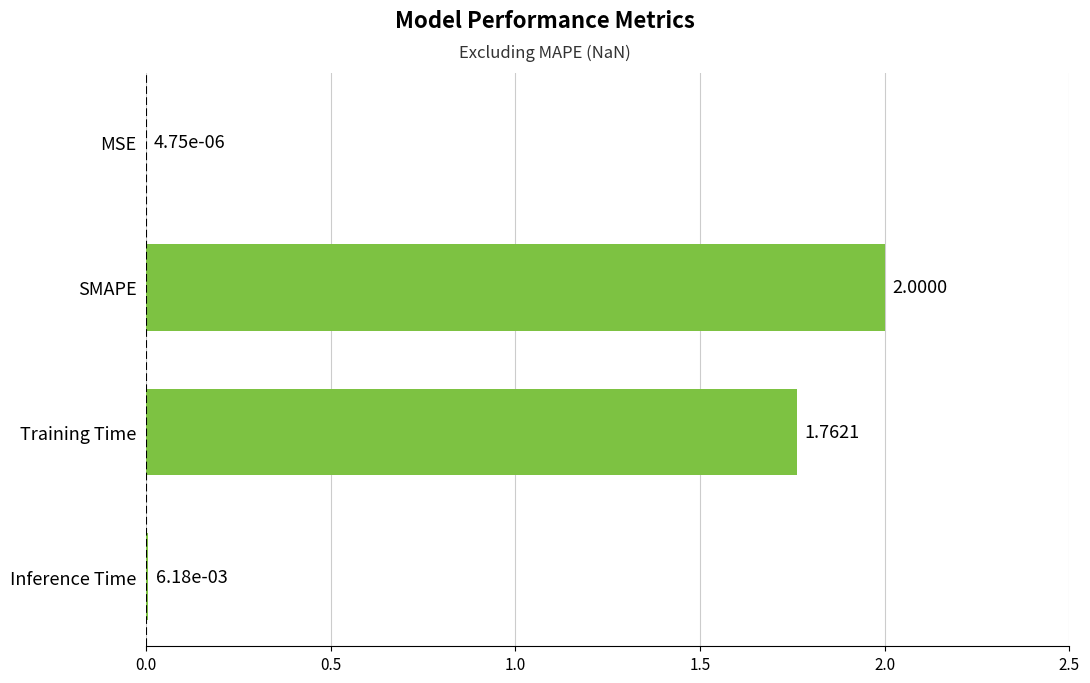

Which label corresponds to the largest value in the chart?

SMAPE